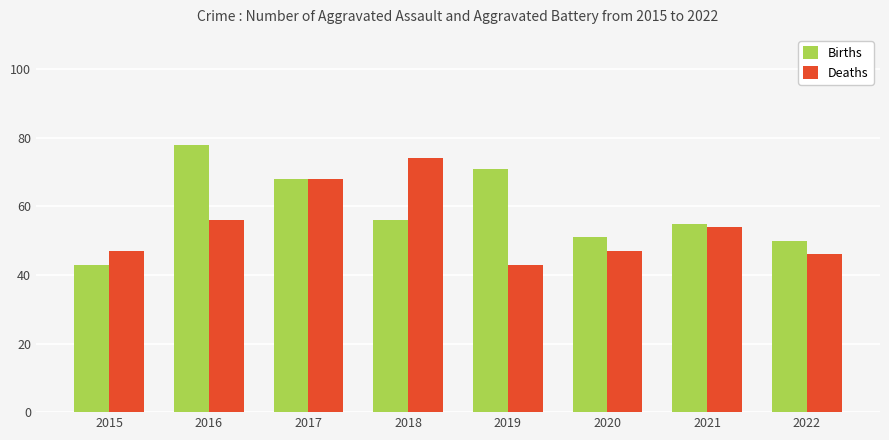

Is the value of Births at 2017 greater than the value of Deaths at 2018?

No